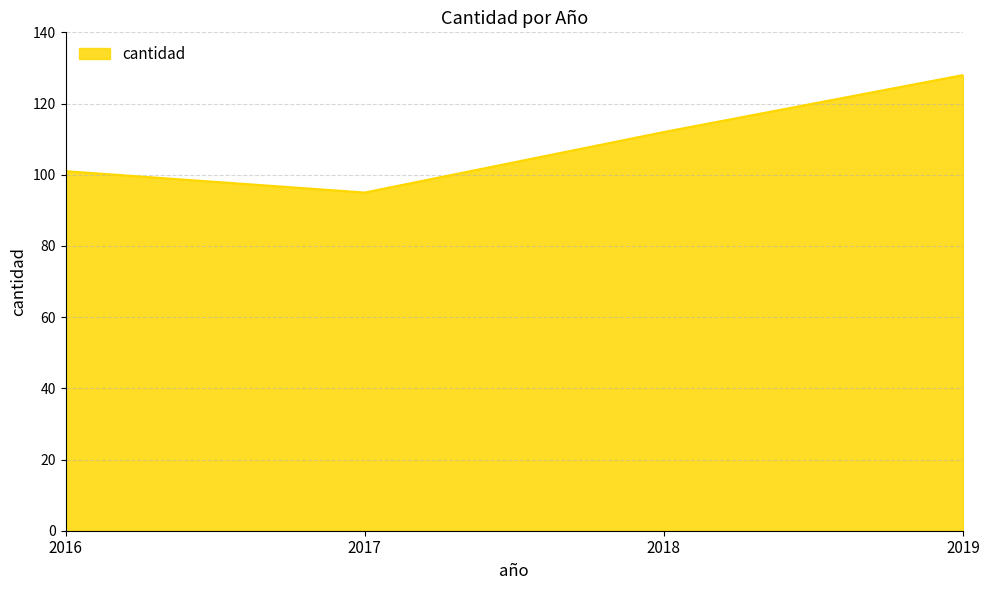

Where is the data nearest to the value 111?

2018